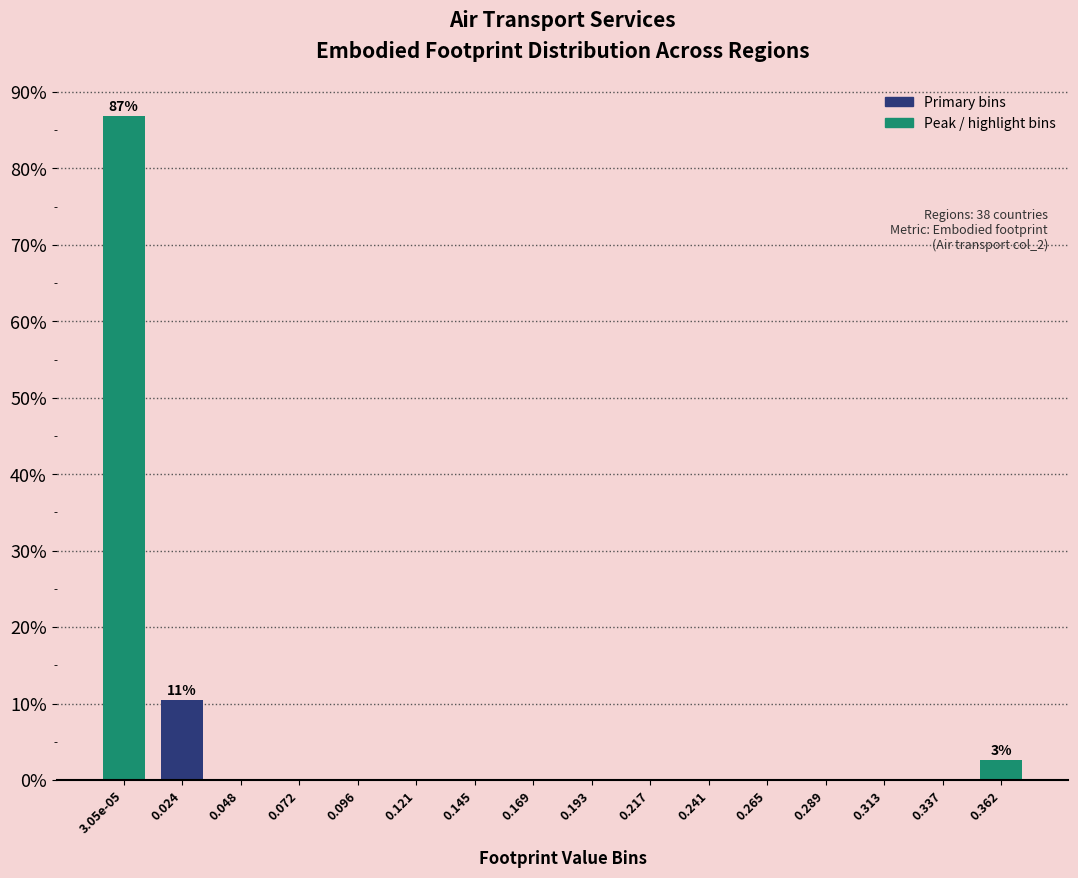

Reading left to right, extract all data points from this chart.

3.05e-05=86.8	0.024=10.5	0.048=0.0	0.072=0.0	0.096=0.0	0.121=0.0	0.145=0.0	0.169=0.0	0.193=0.0	0.217=0.0	0.241=0.0	0.265=0.0	0.289=0.0	0.313=0.0	0.337=0.0	0.362=2.6